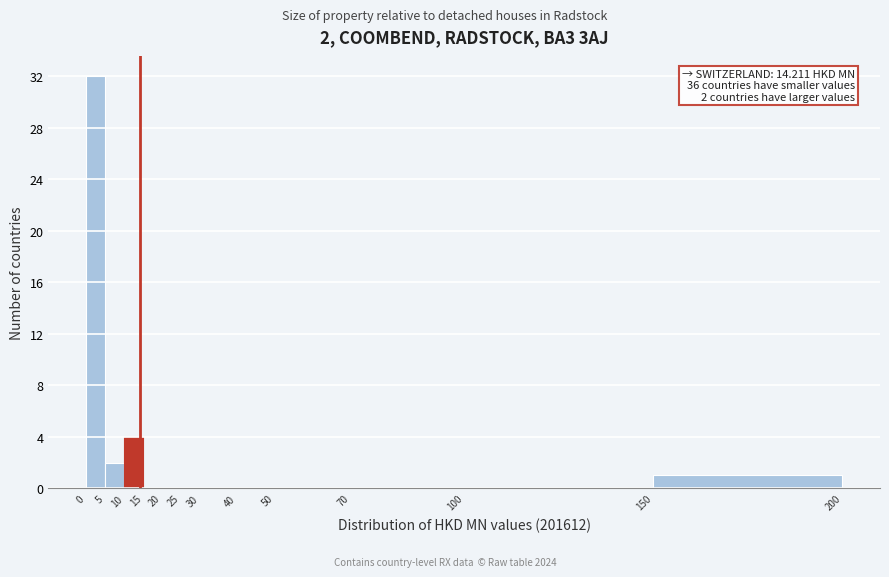

Over which range of the x-axis is the bar tallest?

0 to 5